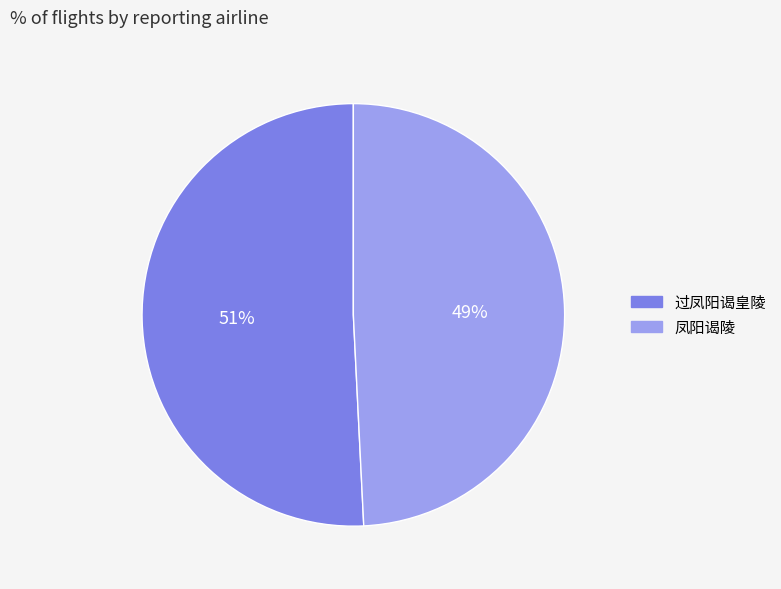

Which slice is the largest?

过凤阳谒皇陵